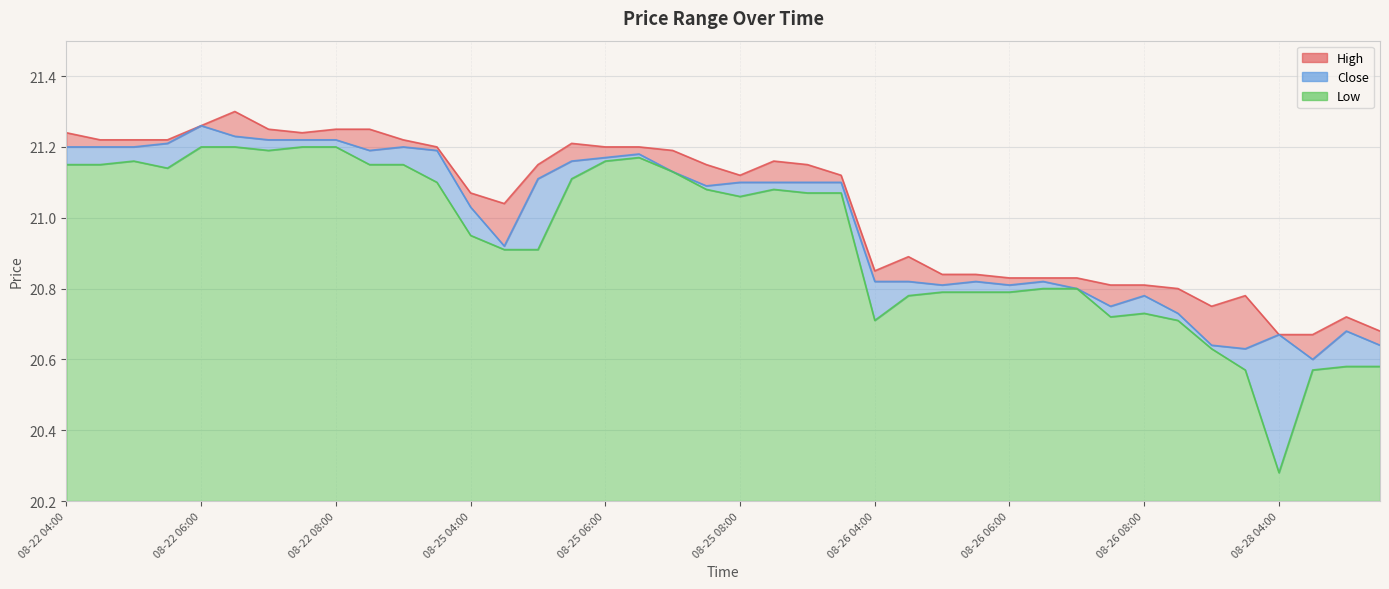

Which series has the largest range (max minus min)?

Low